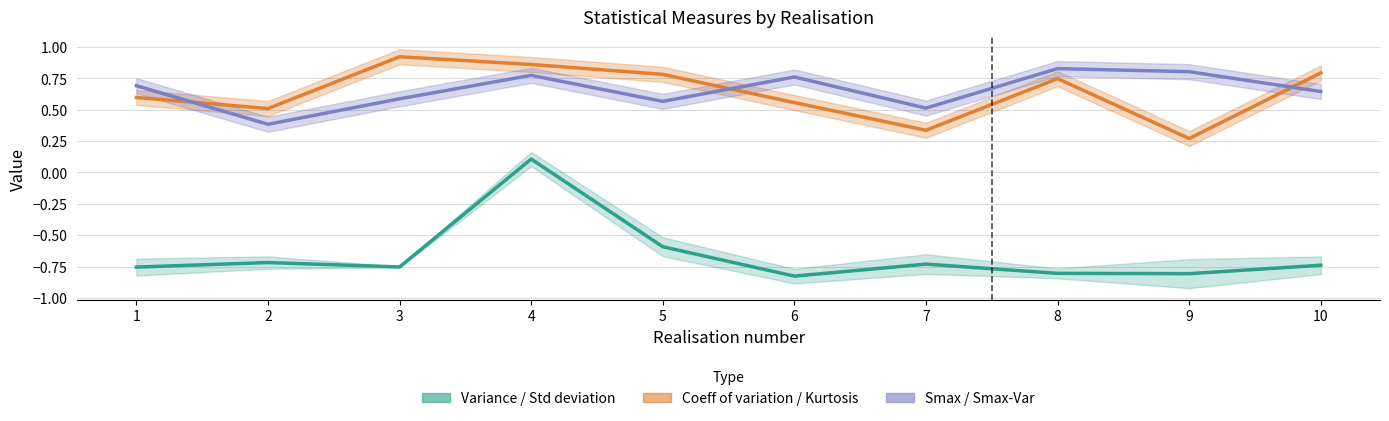

Which label corresponds to the largest value in the chart?

3